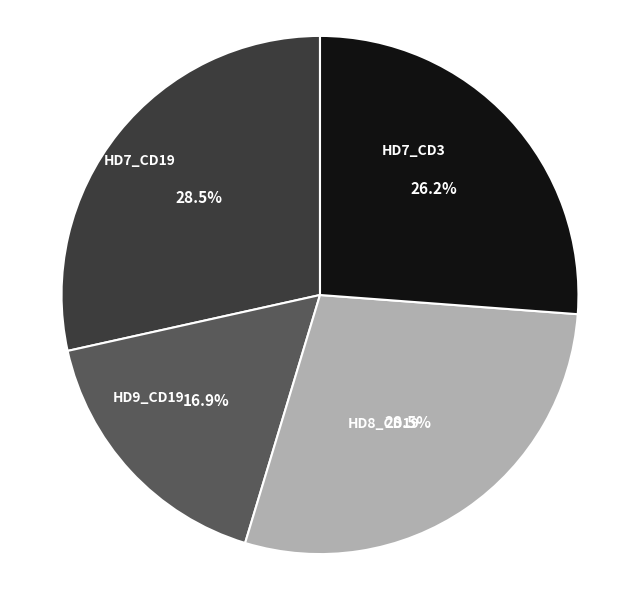

Do HD7_CD3 and HD9_CD19 together represent more than half of the pie?

No